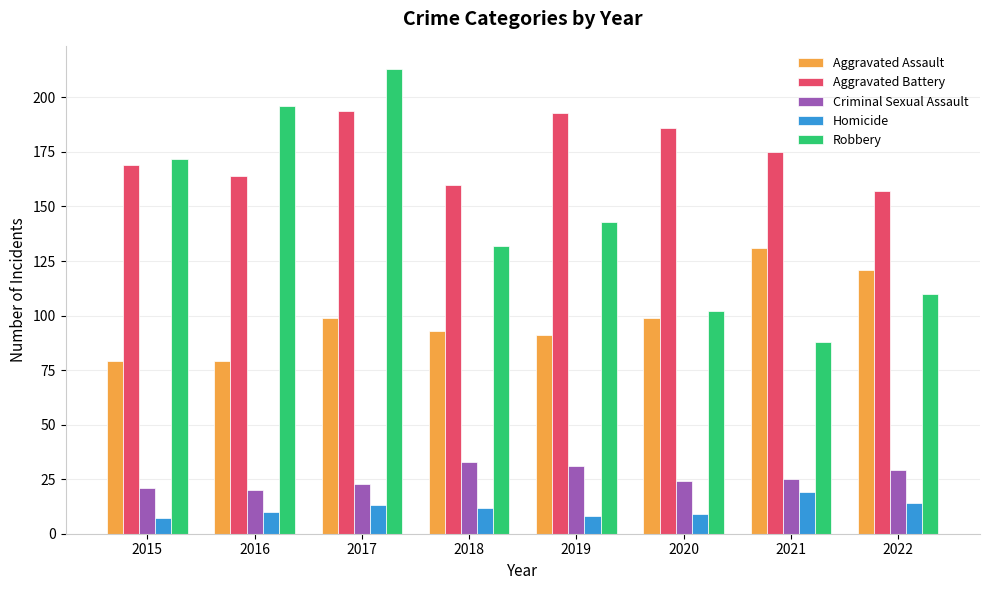

What is the difference between the second highest and minimum values in the Aggravated Assault series?

42